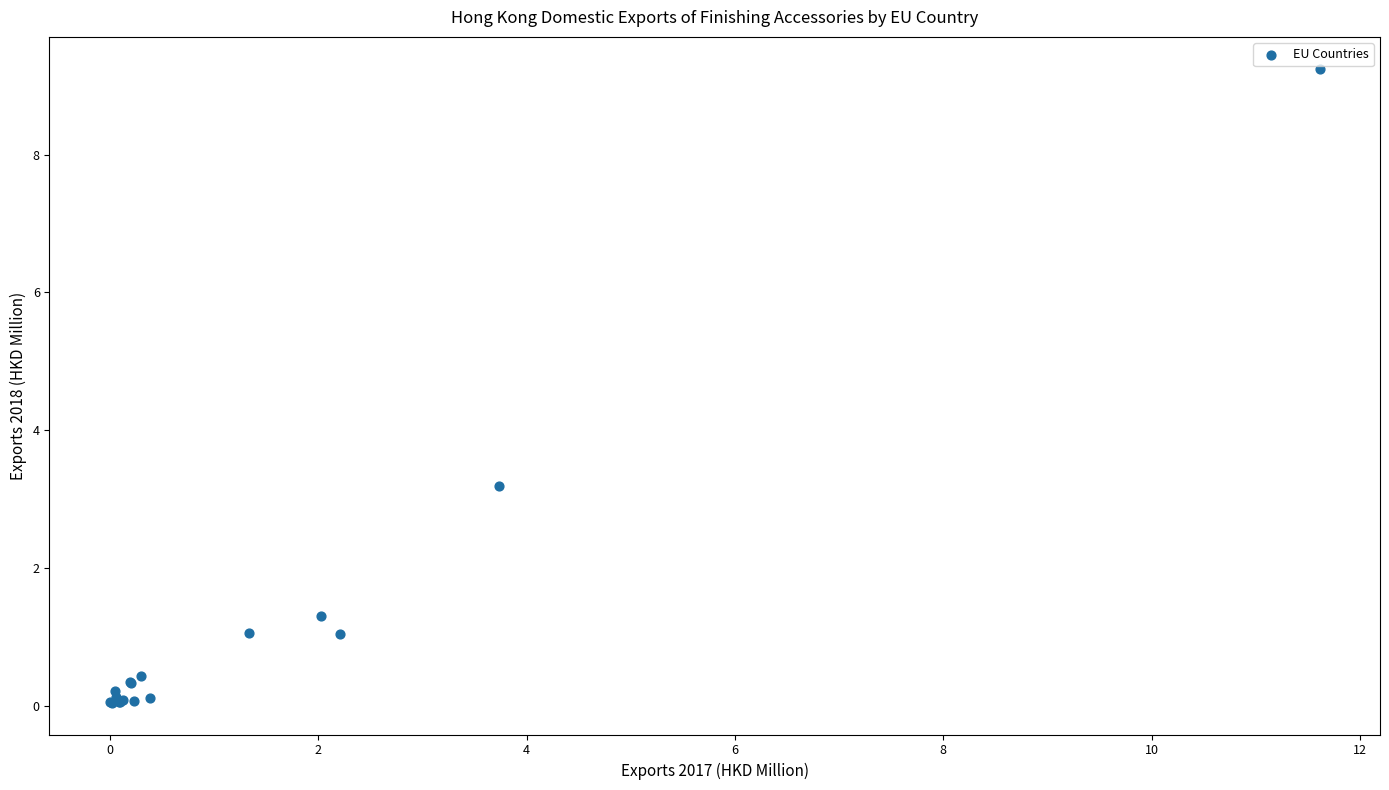

What Y value in the scatter plot is closest to 4?

3.2